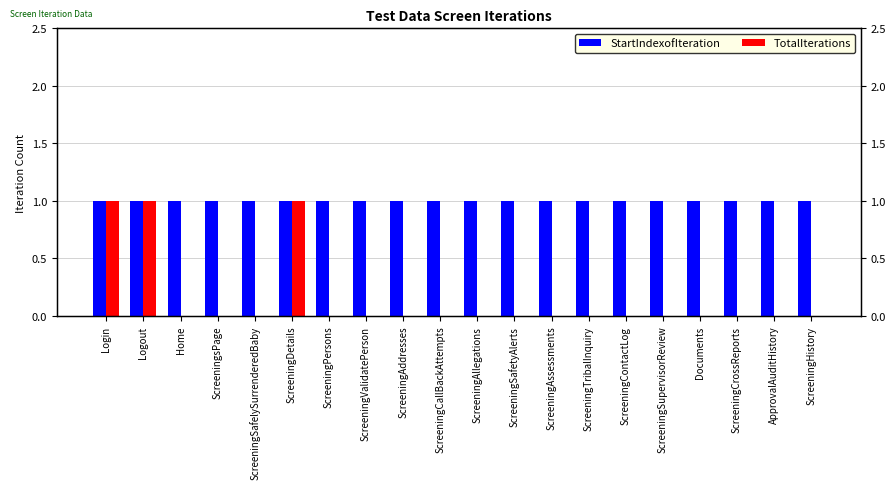

Are the bars grouped side by side (vs. stacked)?

Yes